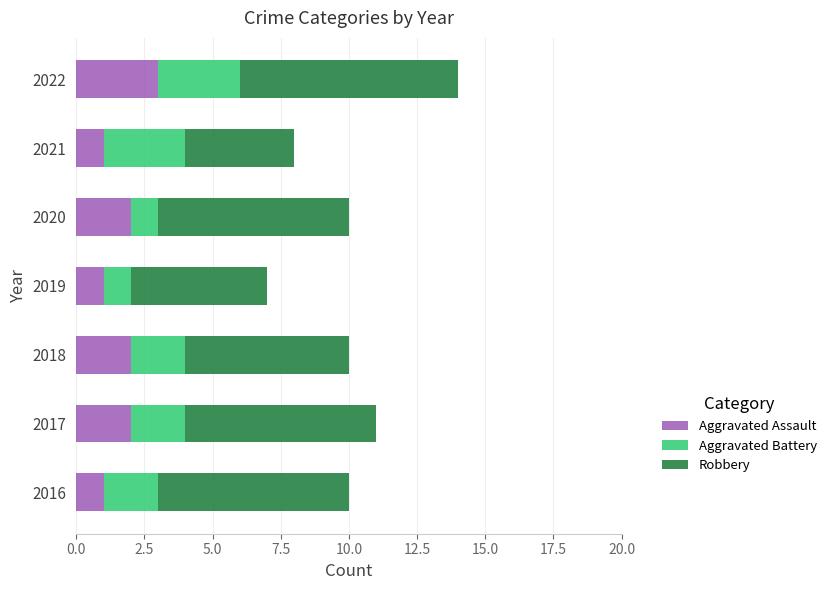

What is the sum of the Aggravated Assault values at 2019 and 2017?

3